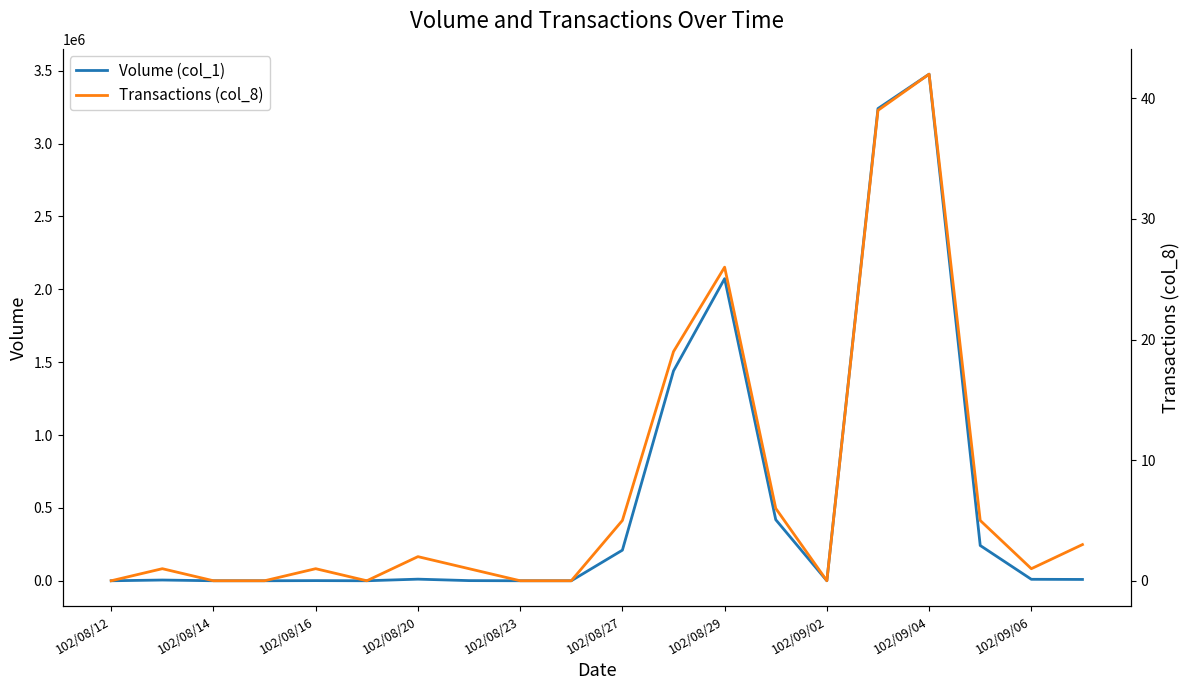

Which category has the highest value in the Volume (col_1) series?

102/09/04